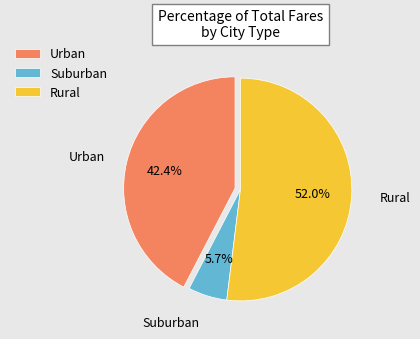

Between Suburban and Urban, which is larger?

Urban